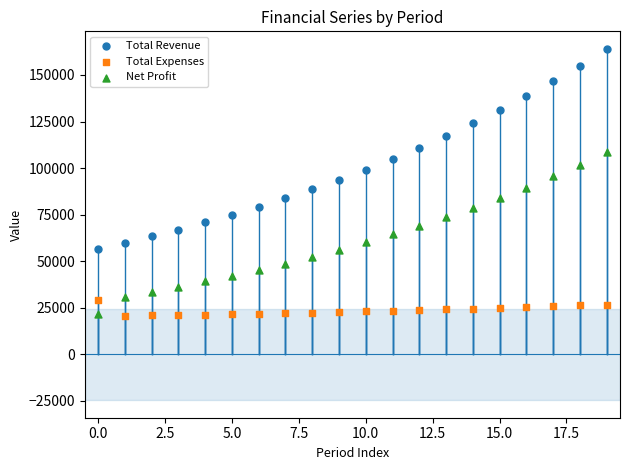

Which series has the largest Y range (max minus min)?

Total Revenue